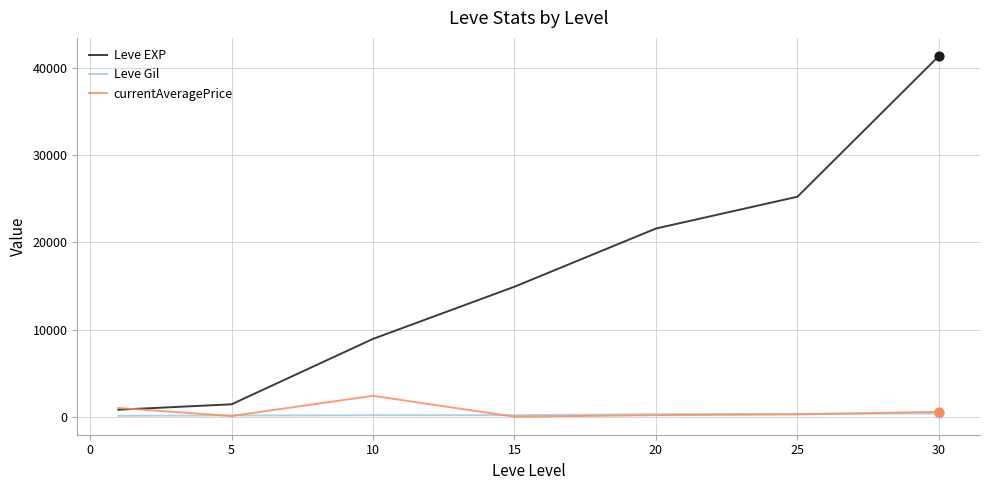

Which series has the largest range (max minus min)?

Leve EXP